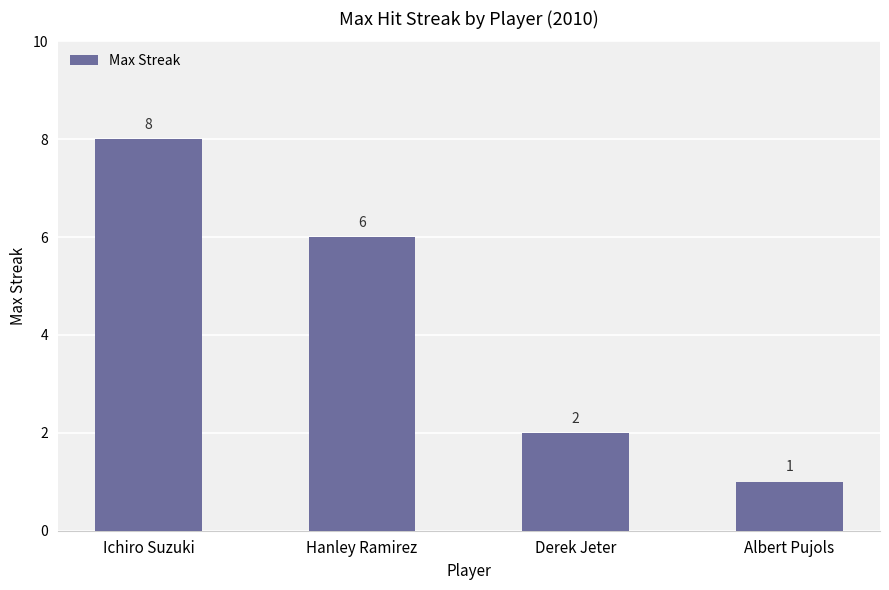

Reading right to left, list all the values displayed in this chart.

Albert Pujols=1	Derek Jeter=2	Hanley Ramirez=6	Ichiro Suzuki=8